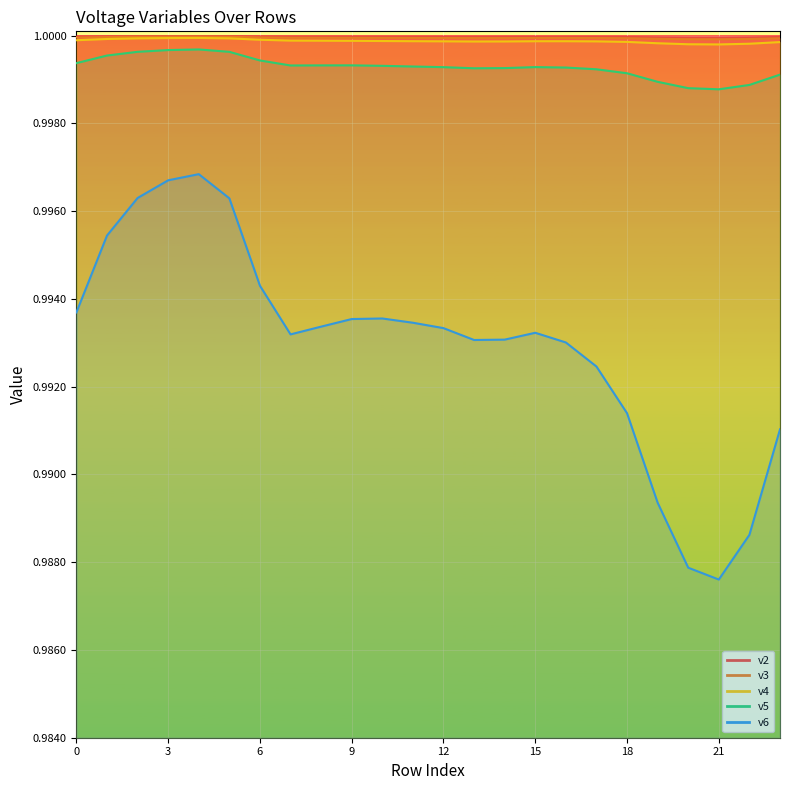

What are all the series names shown in the legend?

v2, v3, v4, v5, v6